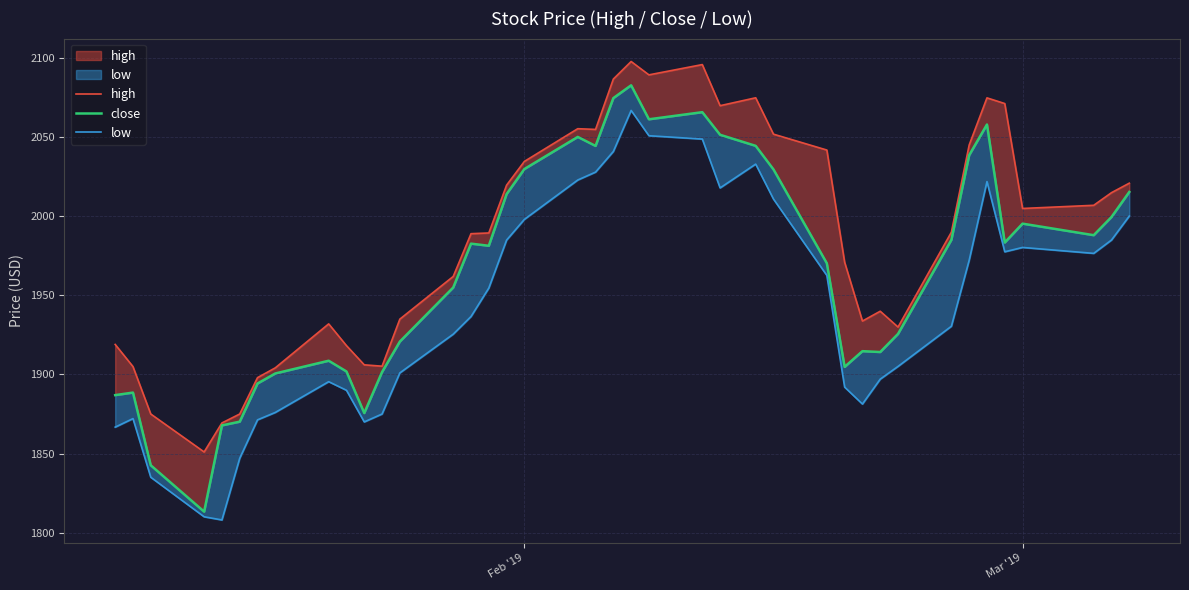

The close series shows 675.4 at 5. True or false?

False